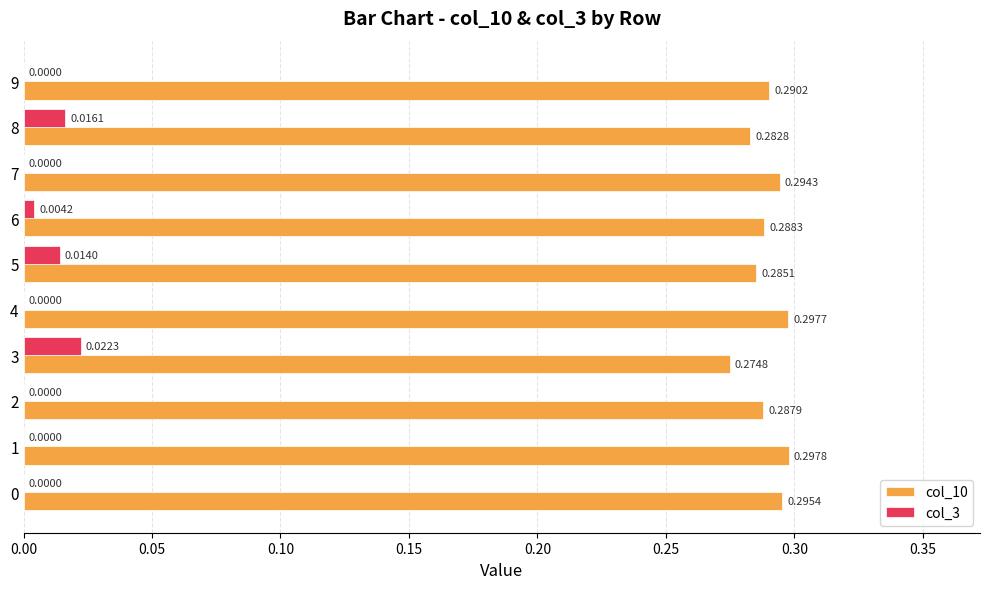

Is the value of col_3 at 5 greater than the value of col_10 at 8?

No